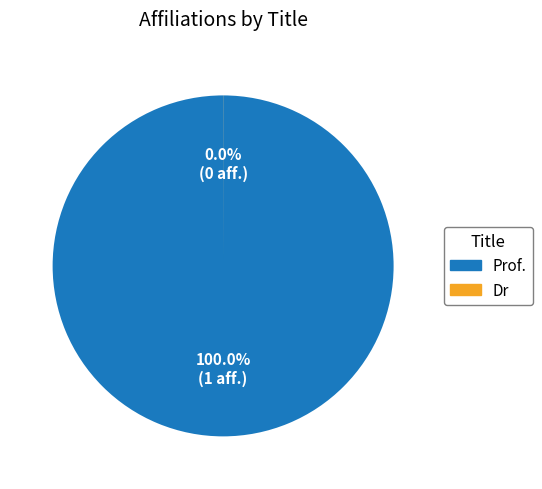

What is the majority slice?

Prof.